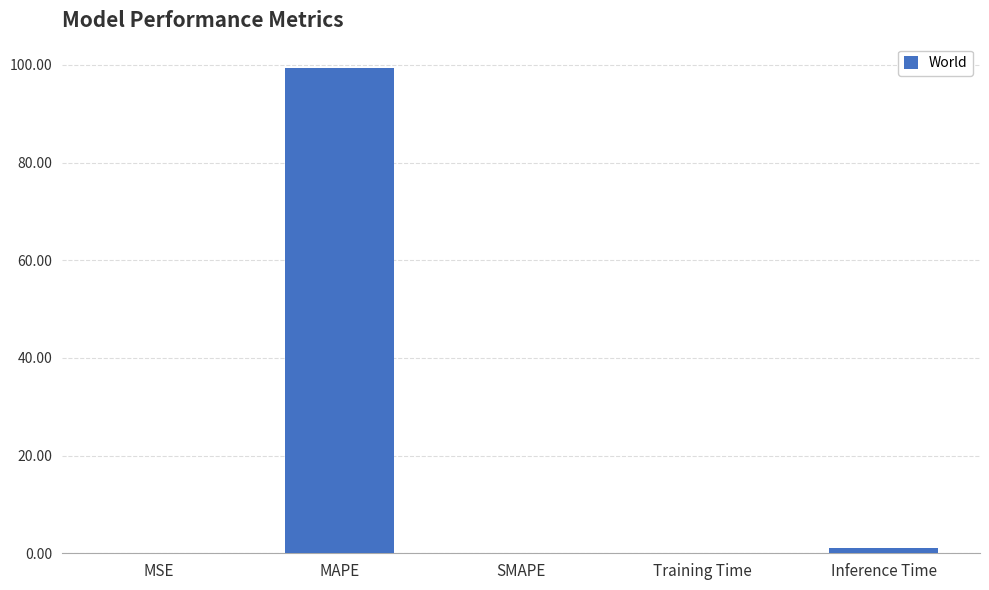

At which category does the chart reach its peak across all series?

MAPE